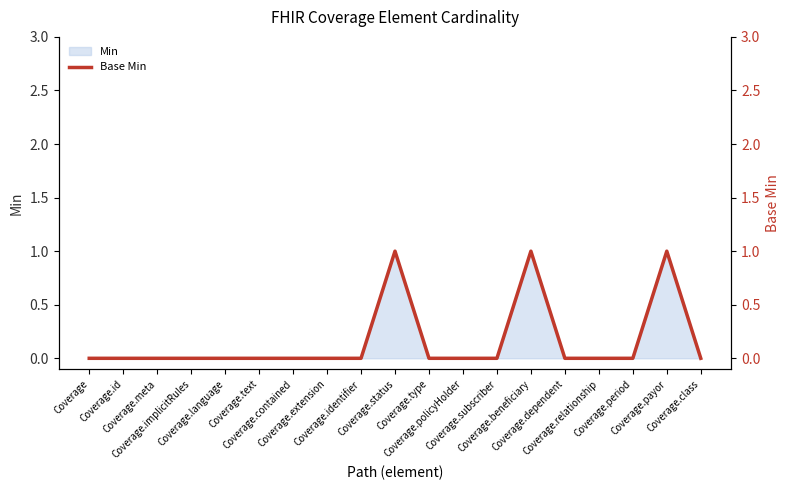

Does the chart have visible grid lines?

No